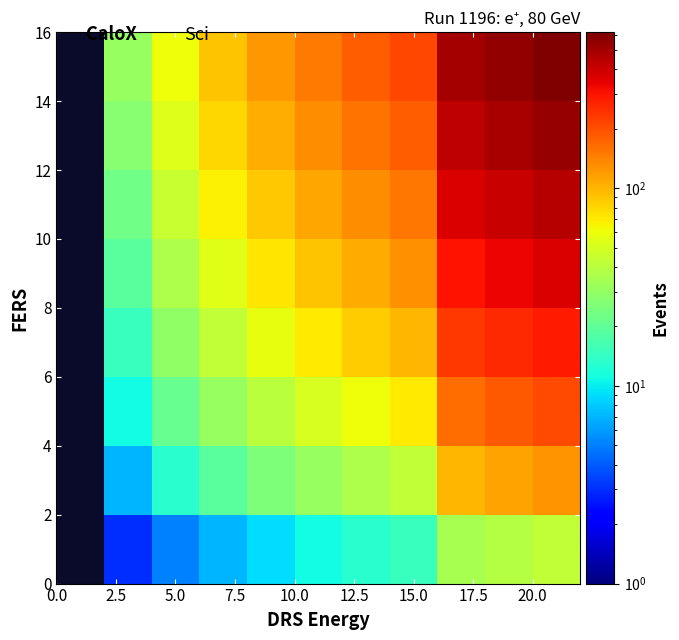

Count the number of data series in this chart.

8